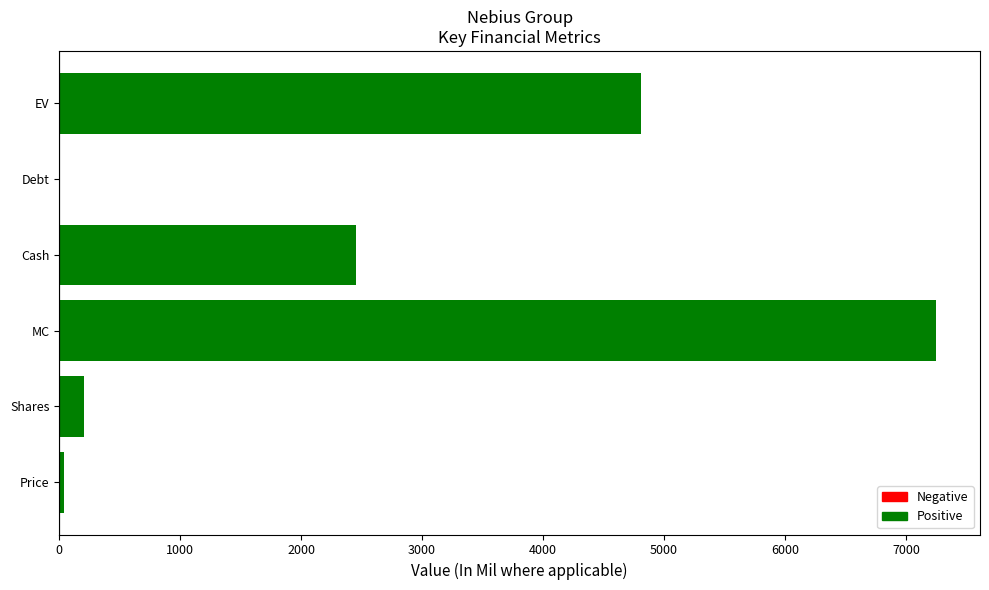

What is the sum of all values?

14751.1